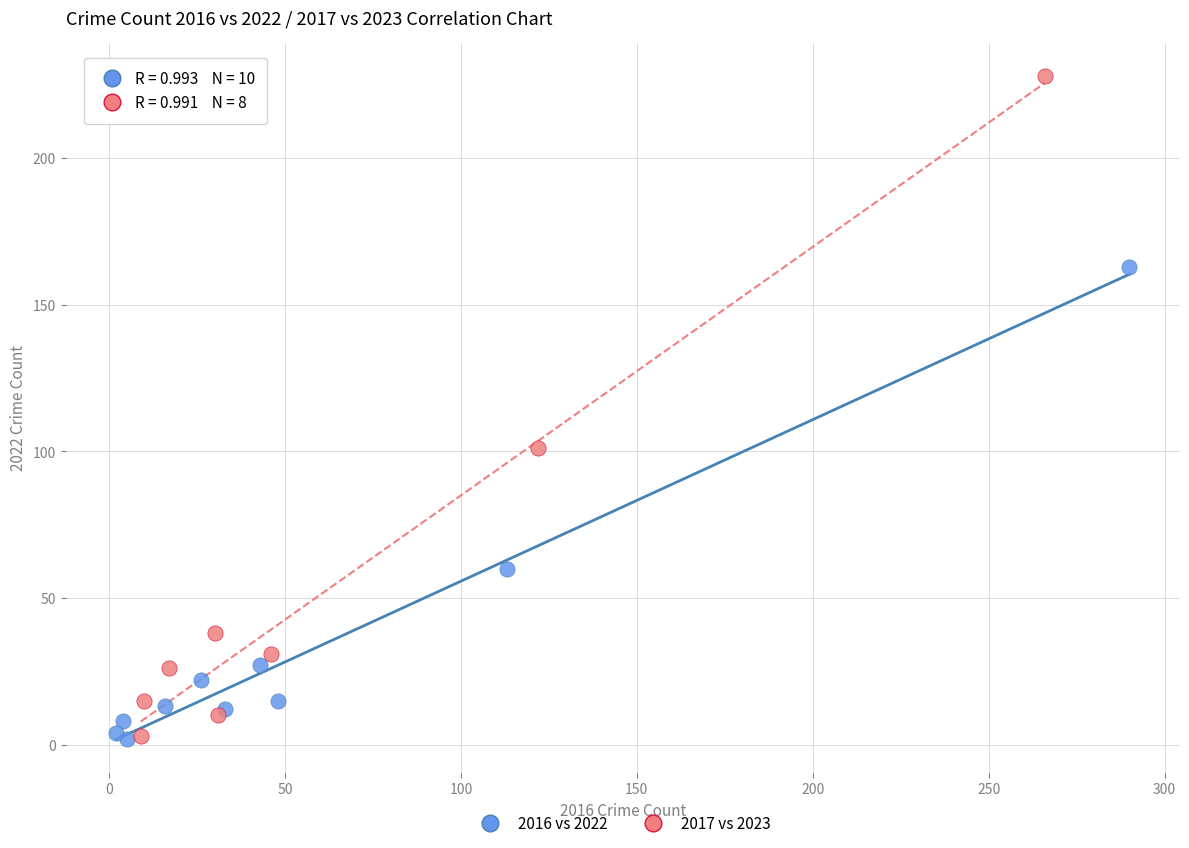

Which series reaches the maximum Y coordinate?

2017 vs 2023